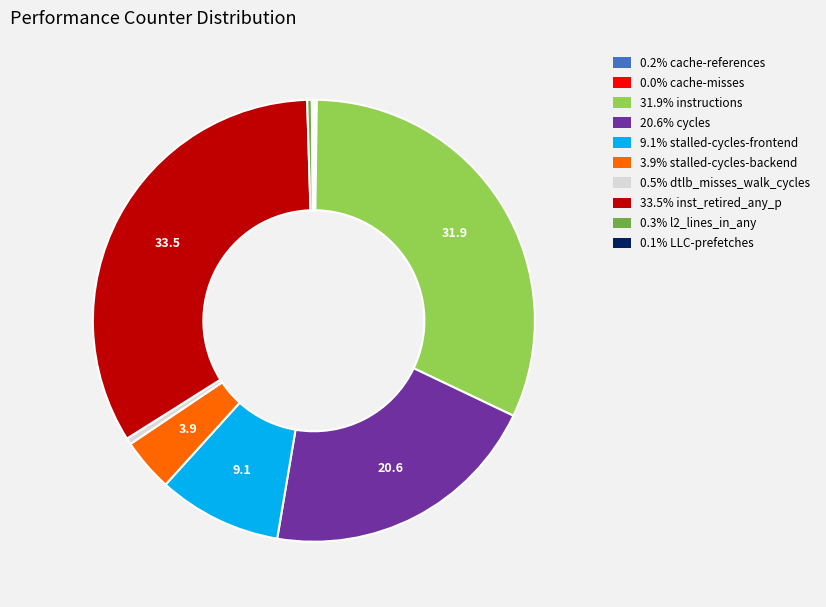

Is 0.3% l2_lines_in_any the majority of the pie?

No